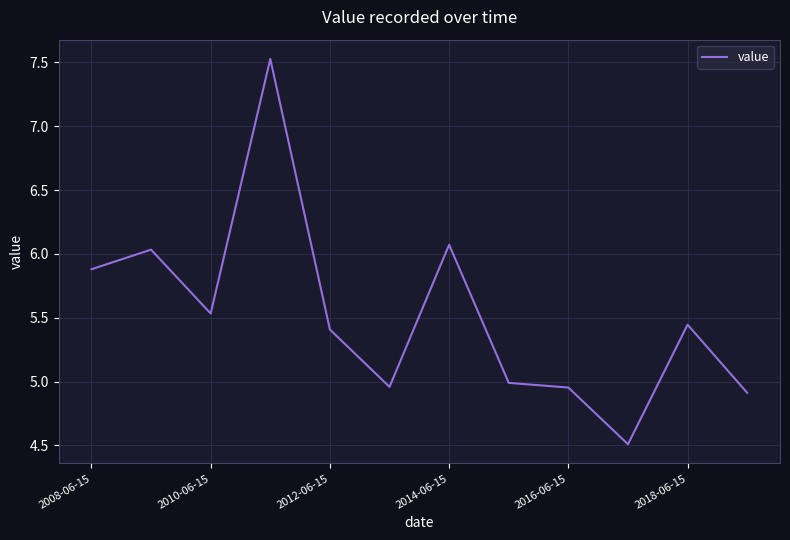

What is the difference between the maximum and minimum values?

3.0